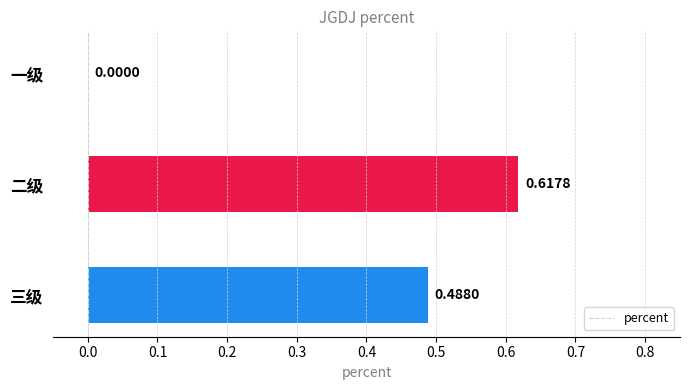

What is the sum of all values?

1.1